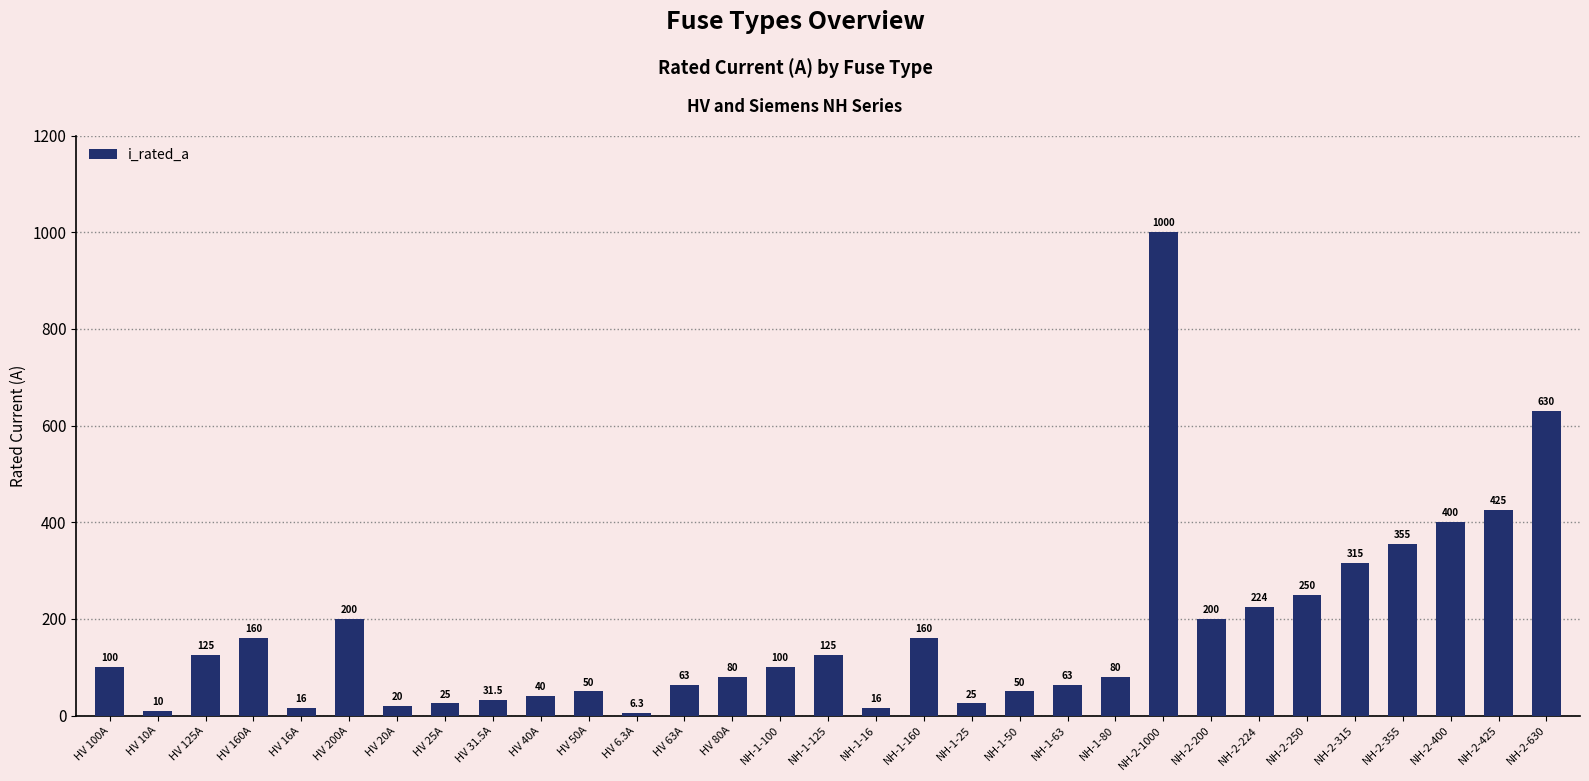

At which category does the chart reach its minimum across all series?

HV 6.3A